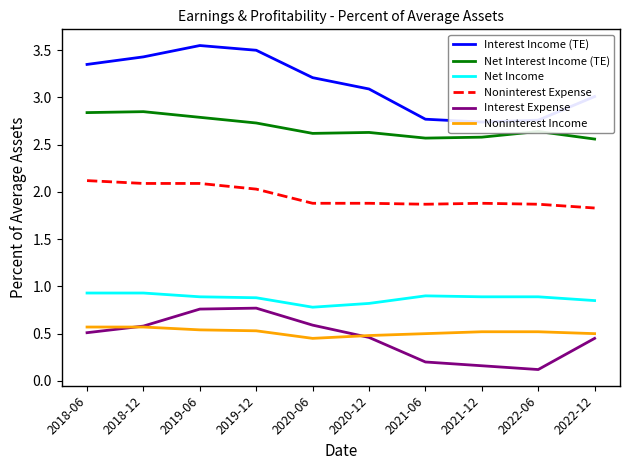

Where is Net Income nearest to the value 0?

2020-06